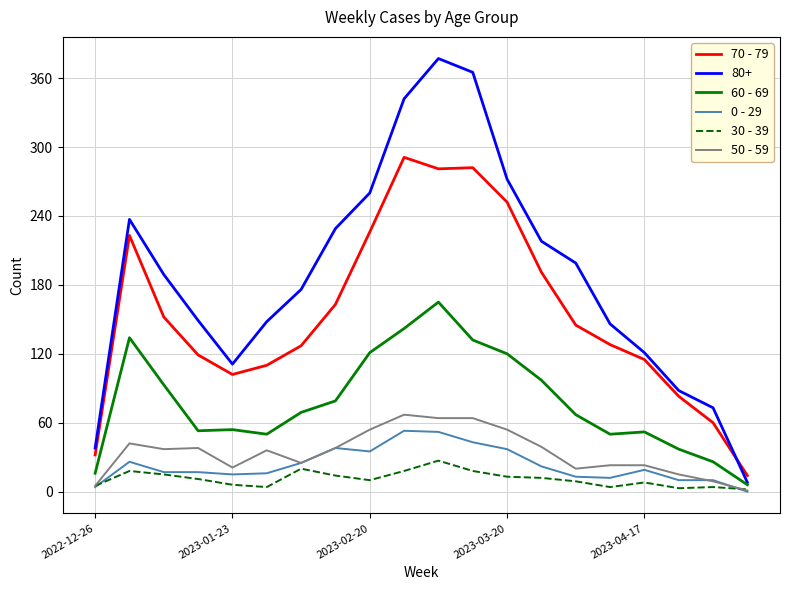

Which series has the largest range (max minus min)?

80+